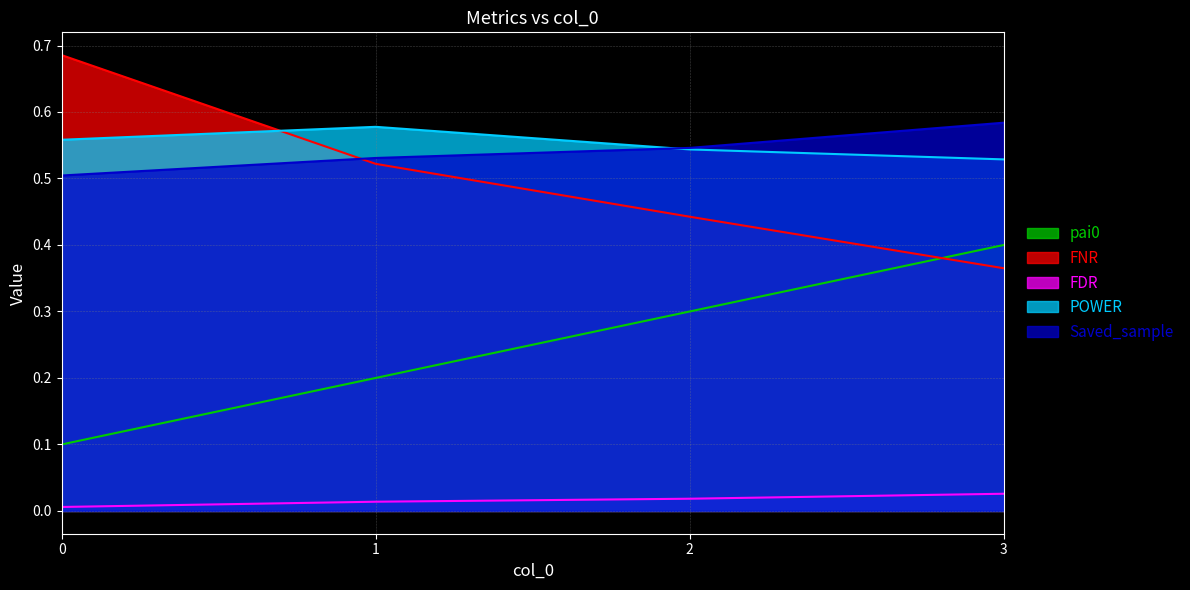

Which series changed the most between 0 and 3?

FNR